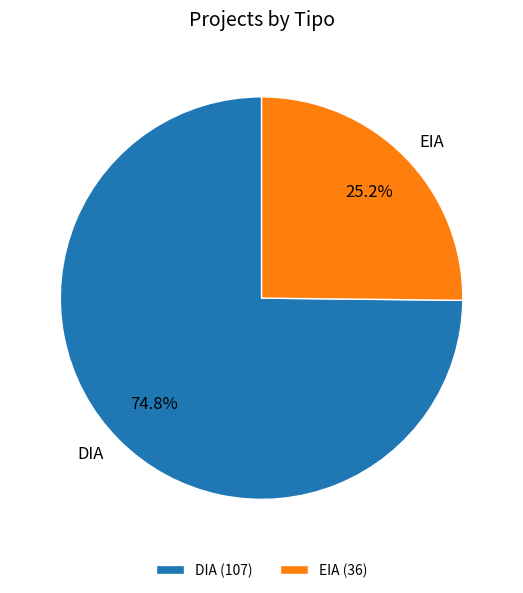

Do EIA and DIA together represent more than half of the pie?

Yes